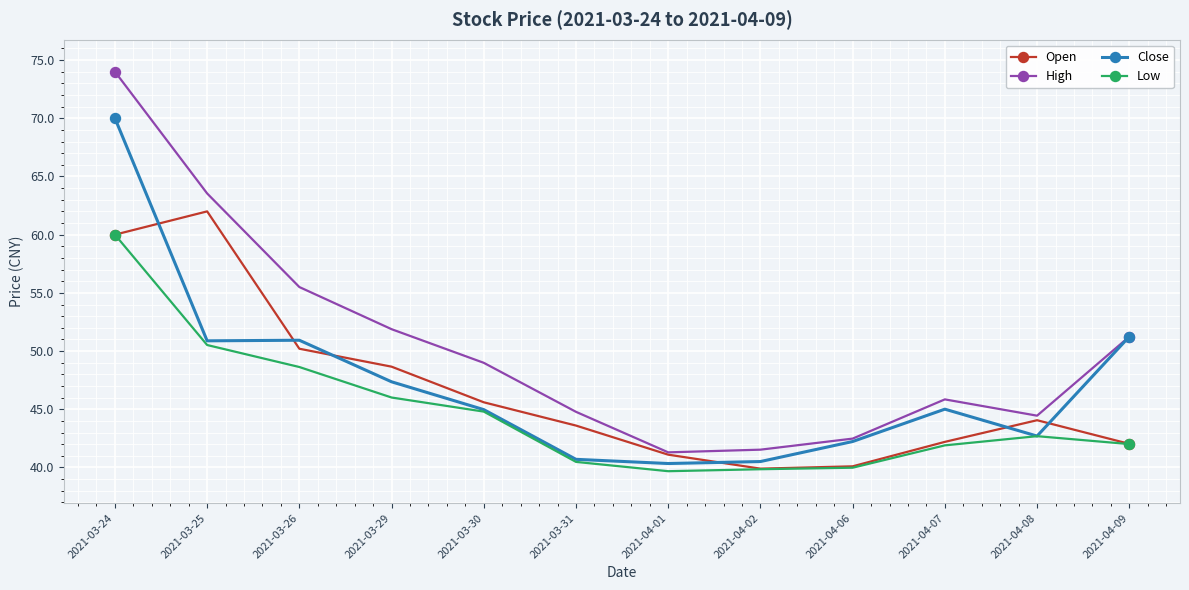

What is the maximum value for Close?

70.0